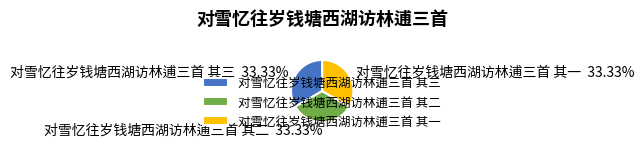

To the nearest percent, what portion does 对雪忆往岁钱塘西湖访林逋三首 其一 represent?

33%